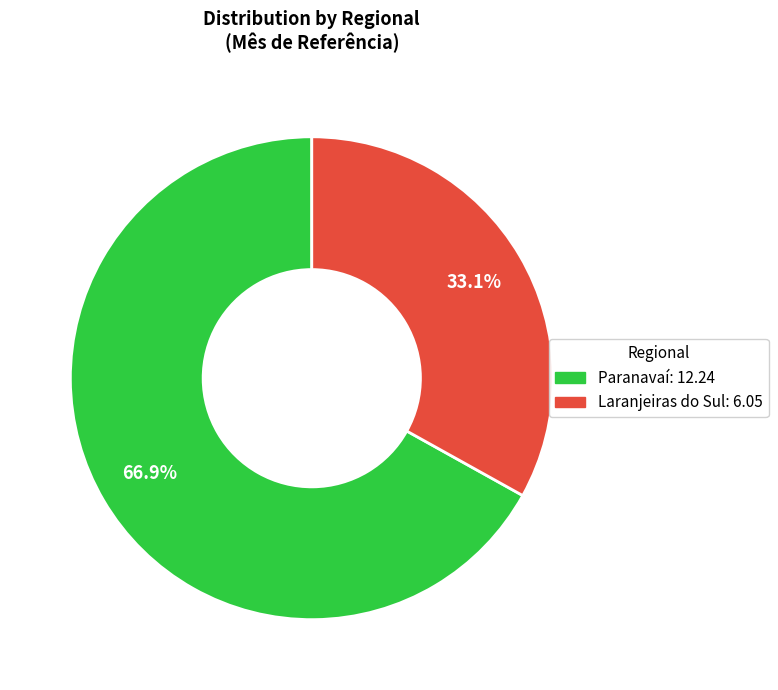

Does Laranjeiras do Sul represent more than half of the total?

No